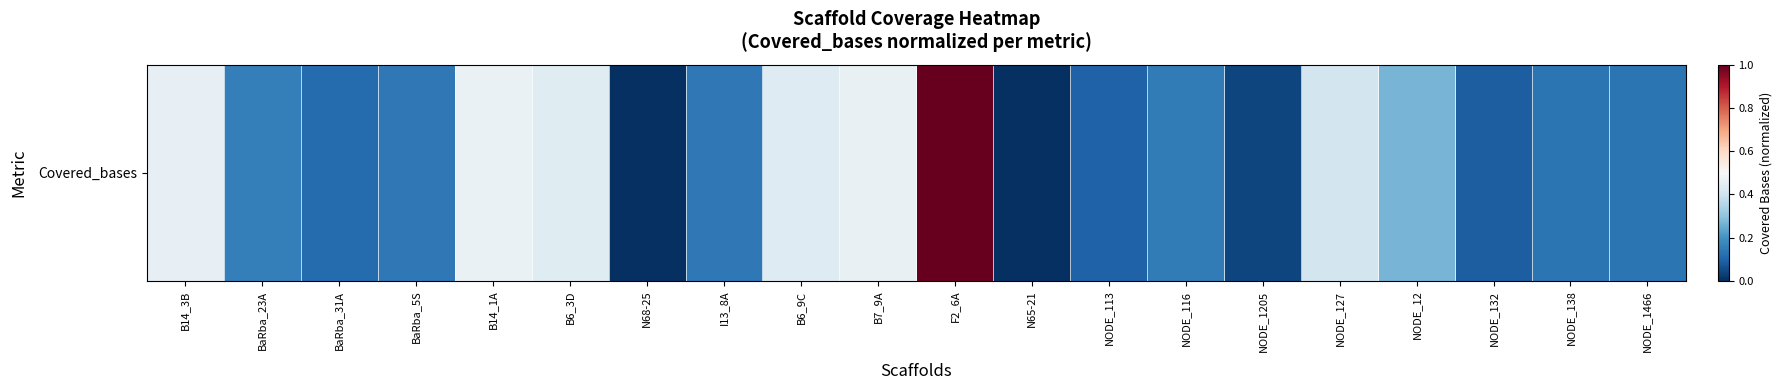

Is it true that the value at NODE_113 is 0.1?

False